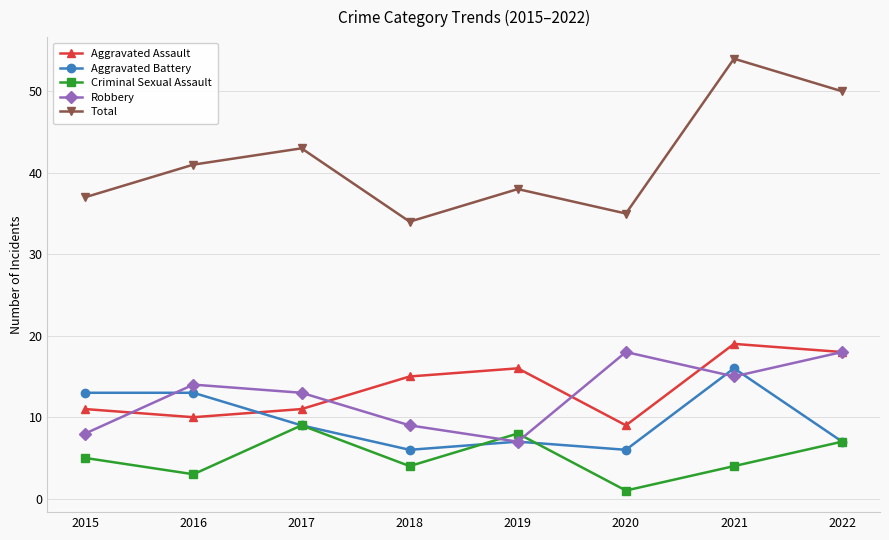

How many lines are shown in the chart?

5